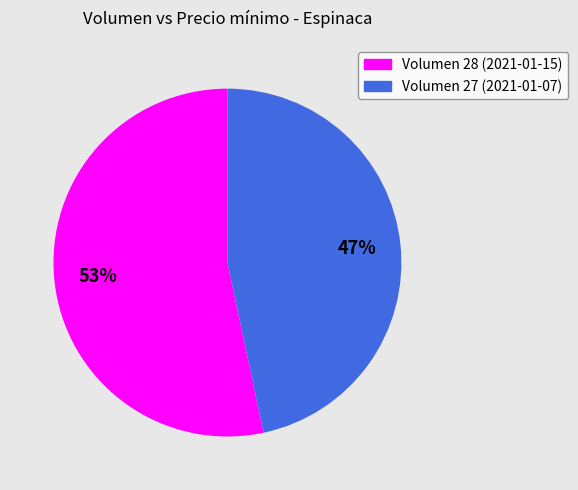

To the nearest percent, what is the average slice percentage?

50%